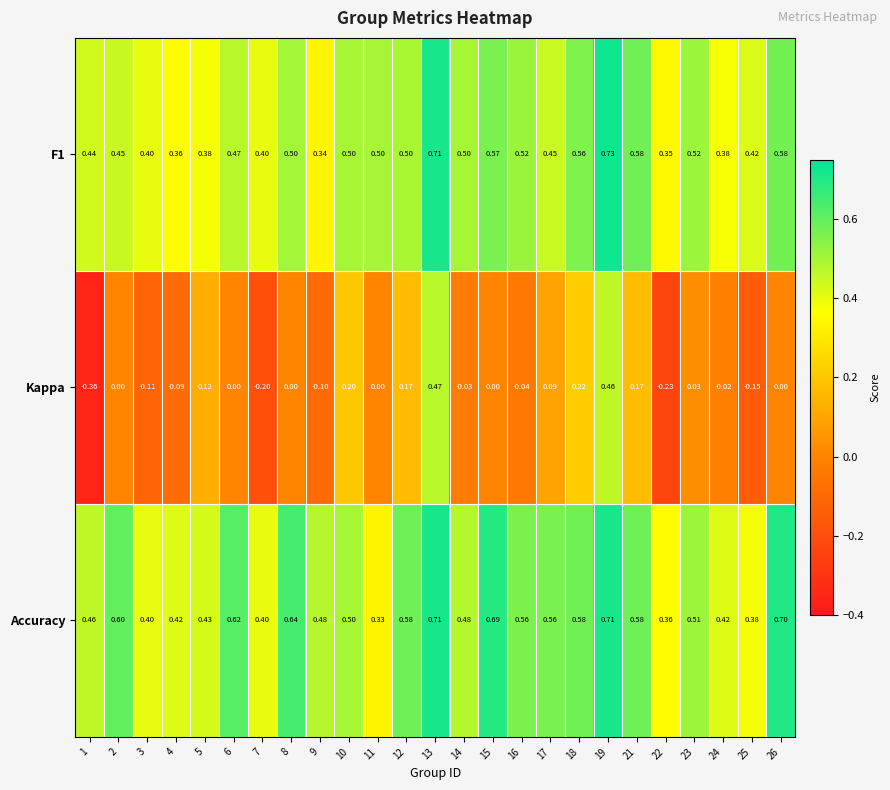

Which series has the widest spread of values?

Kappa